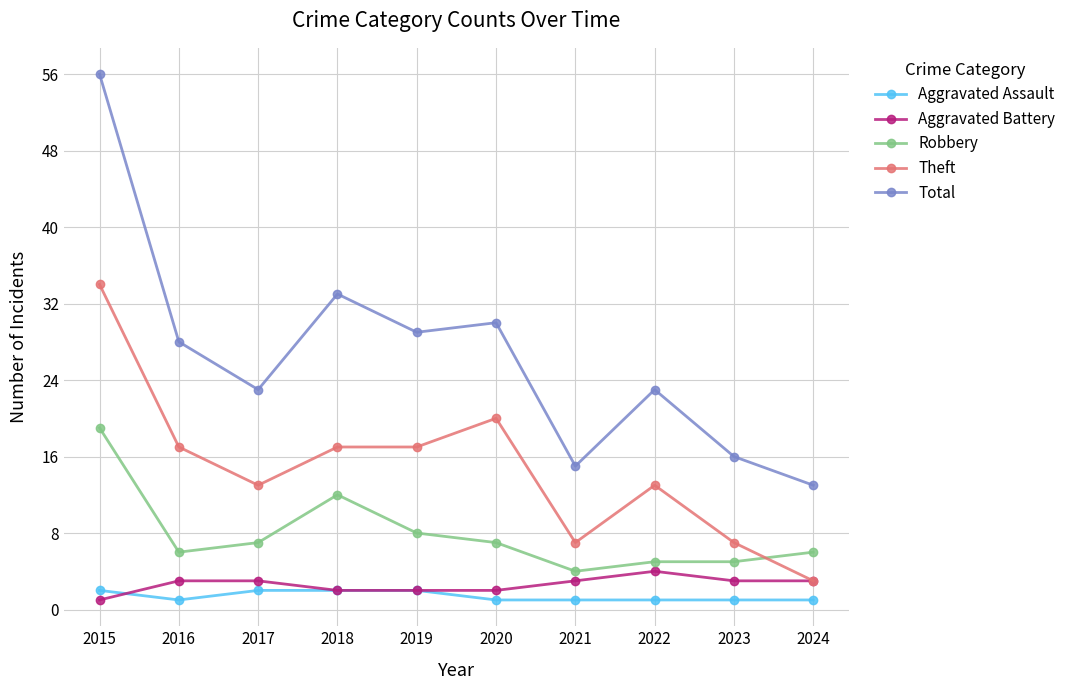

Where is Total nearest to the value 34?

2018